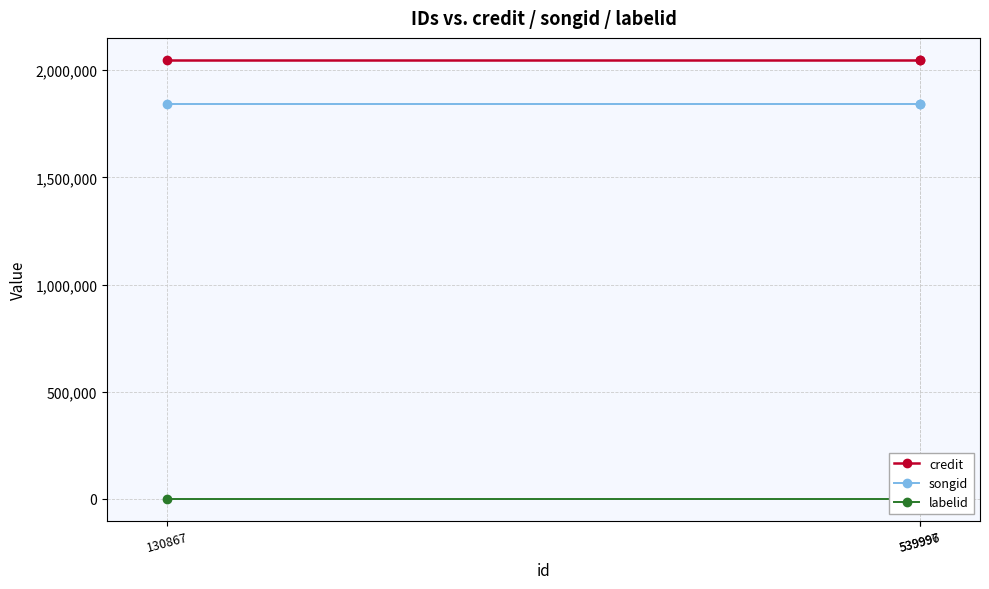

Rank the series by their maximum value, from lowest to highest.

labelid, songid, credit